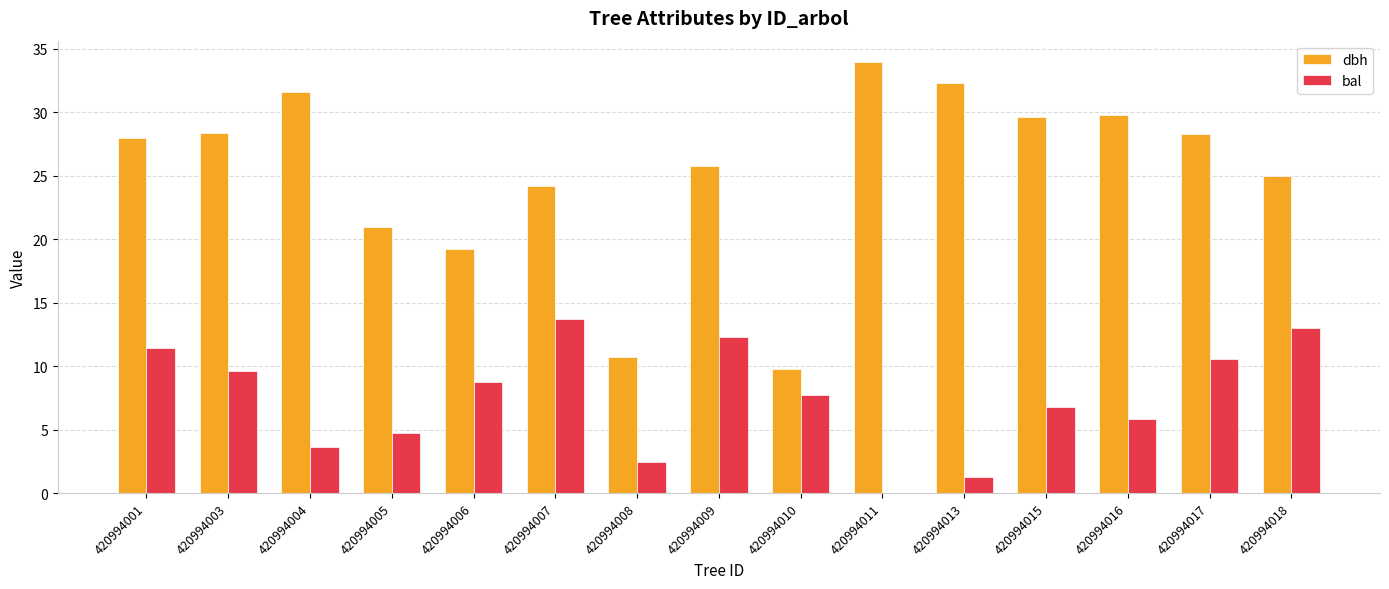

What is the sum of the dbh values at 420994015 and 420994003?

58.0